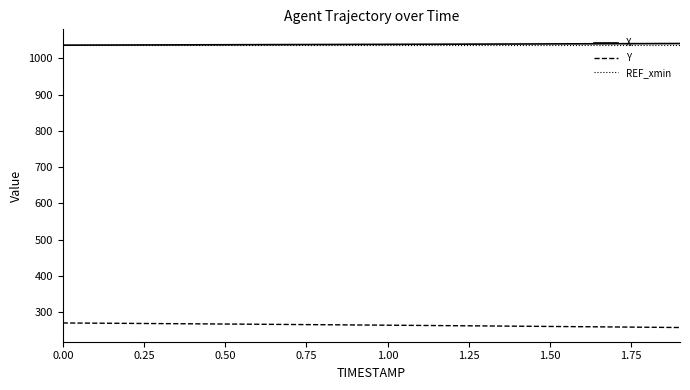

What is the greatest value displayed?

1040.8